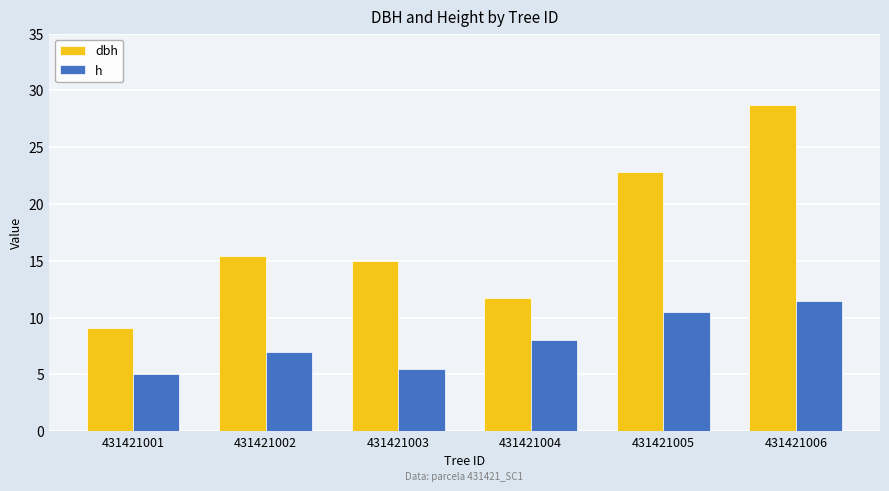

Is it true that dbh equals 20.3 at 431421004?

False